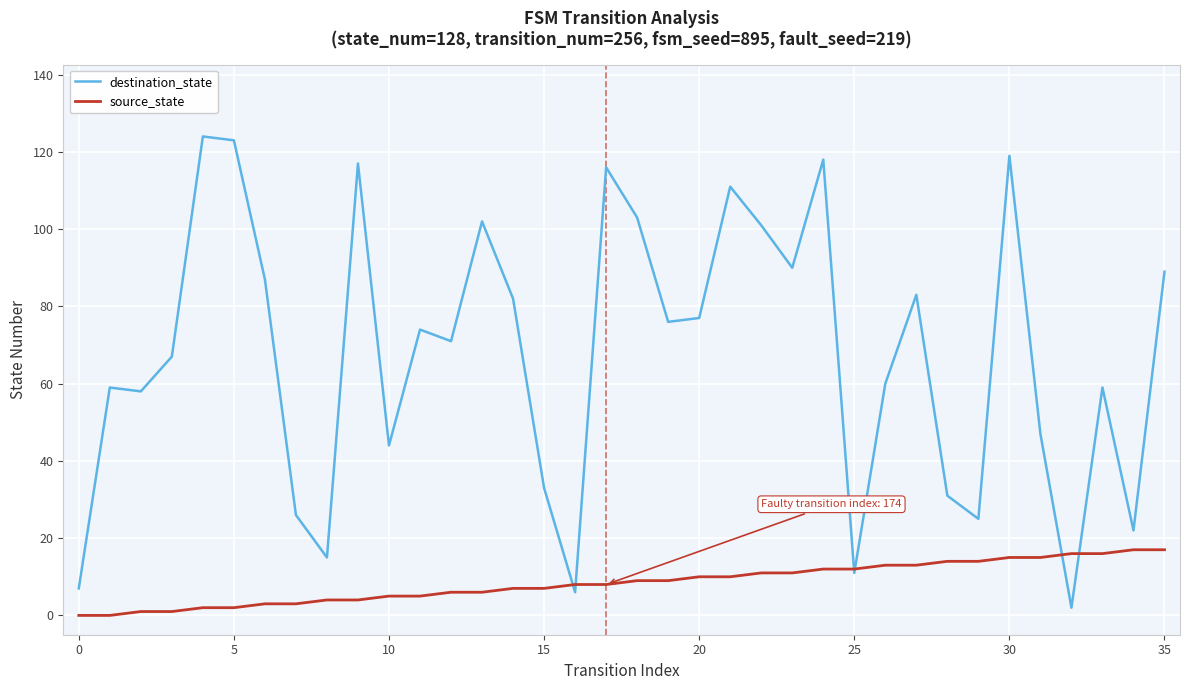

How many lines are shown in the chart?

2